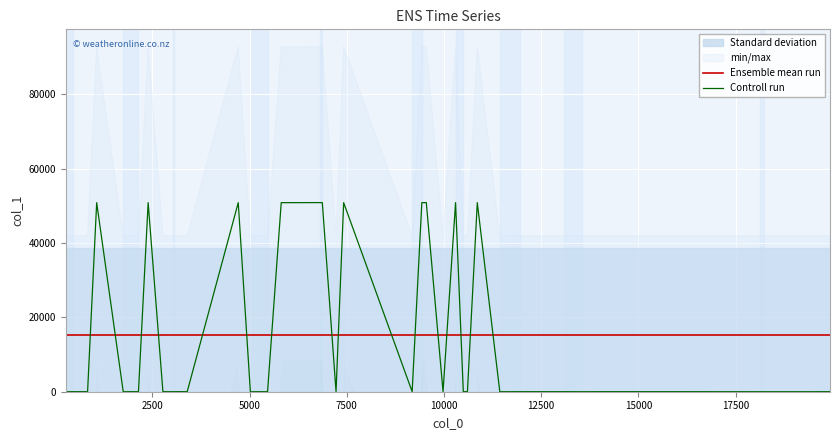

True or false: Ensemble mean run has more than 1 points higher than both neighbors.

False